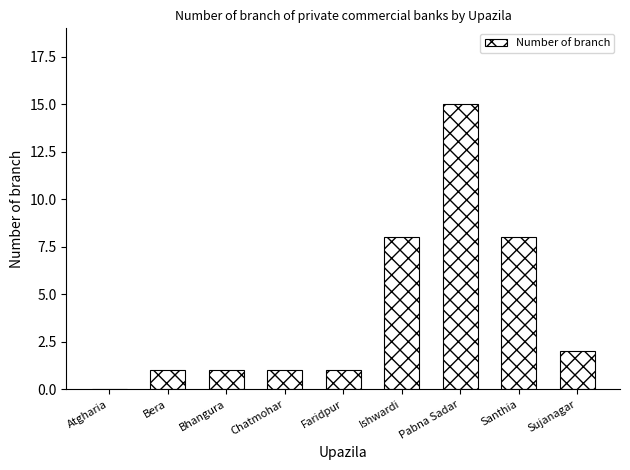

What is the greatest value displayed?

15